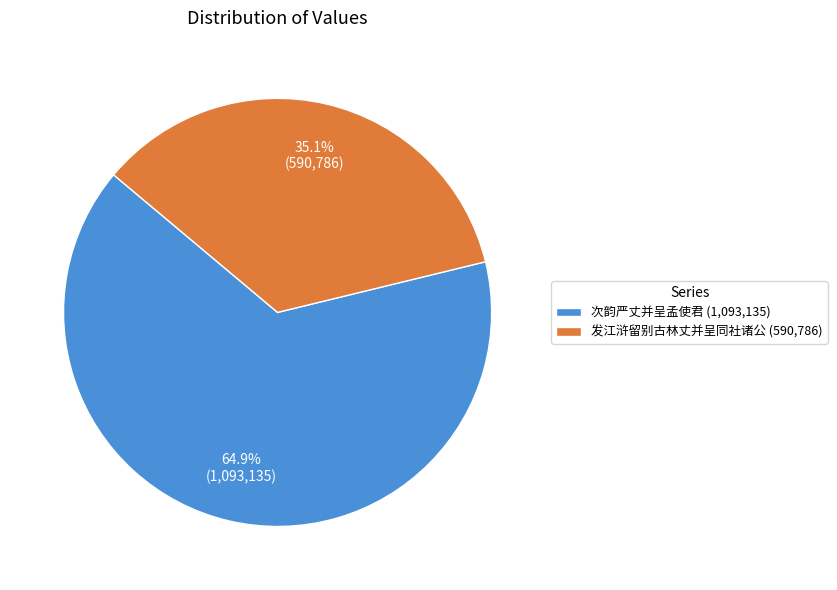

Is it true that 次韵严丈并呈孟使君 is 78% of the pie?

False